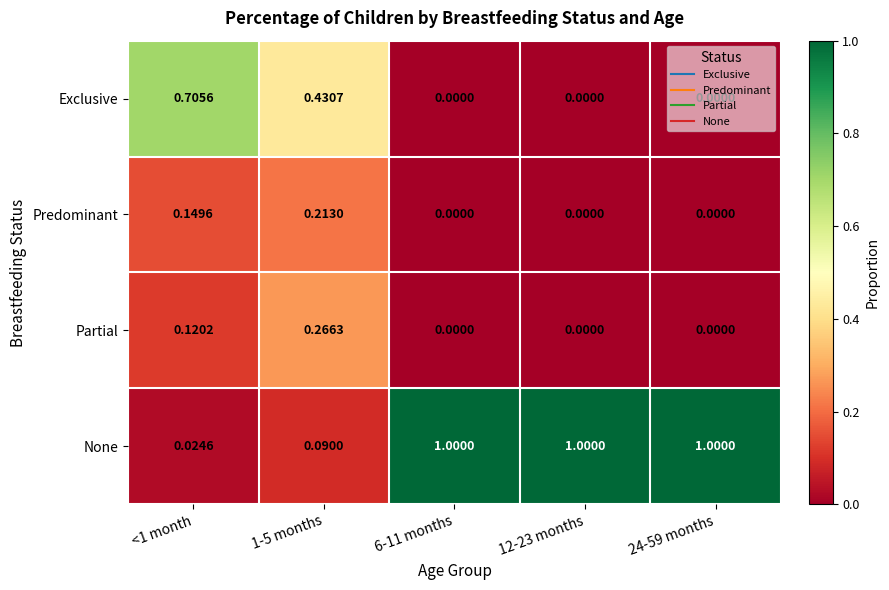

Which series has the widest spread of values?

None